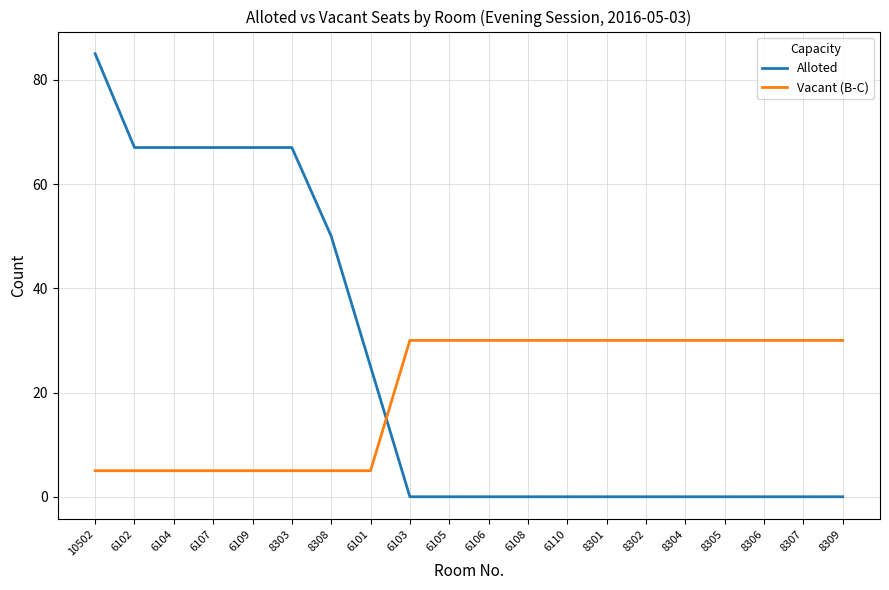

What is the average value of the Vacant (B-C) series?

20